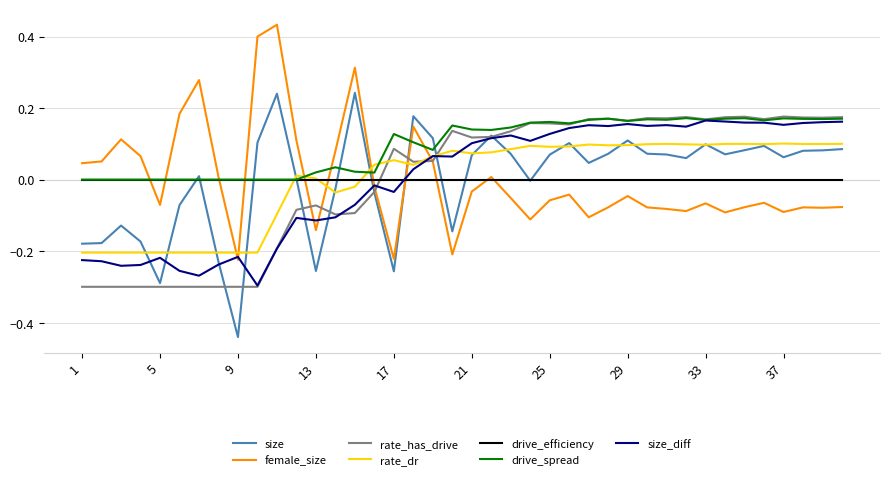

True or false: size_diff and female_size cross at least once.

True